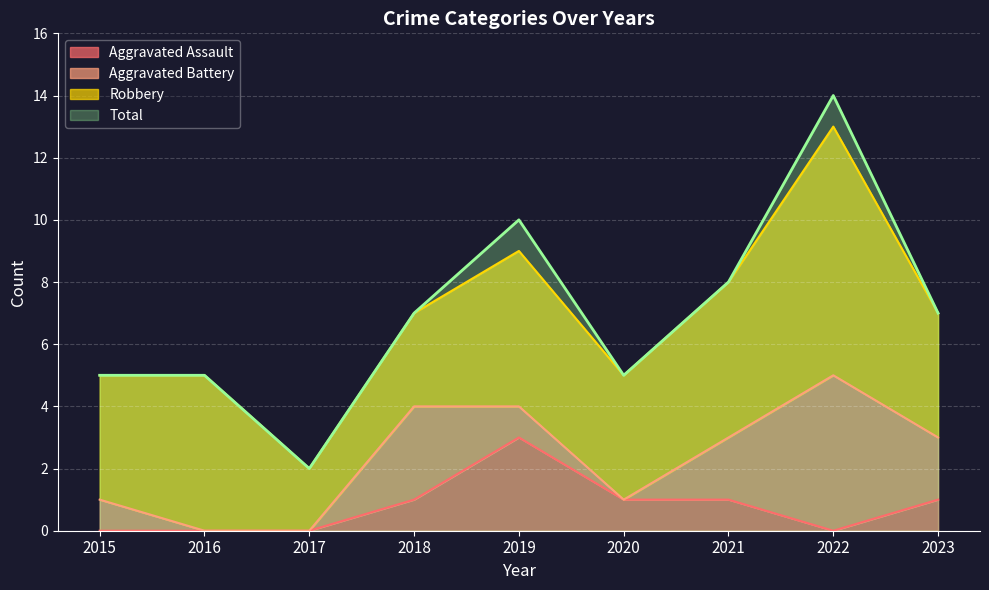

At which category is the sum across all series the highest?

2022